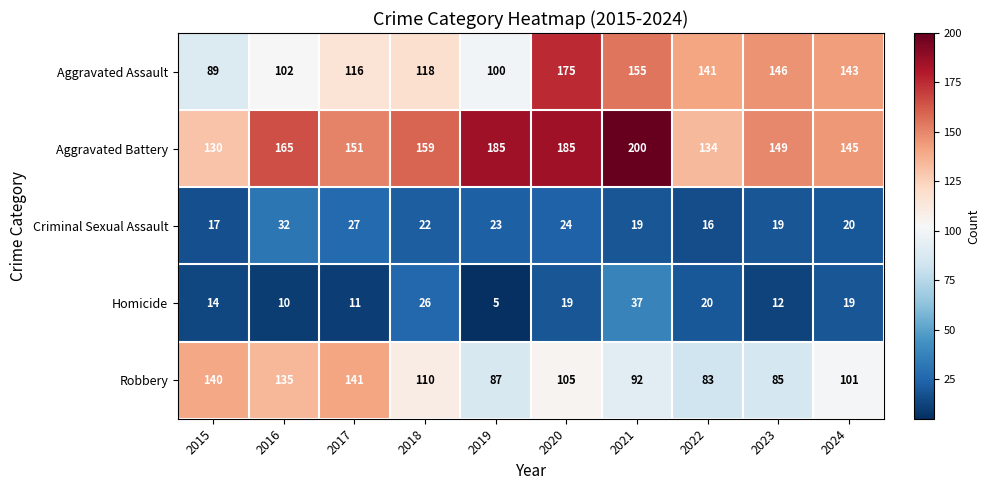

Which series has the largest range (max minus min)?

Aggravated Assault